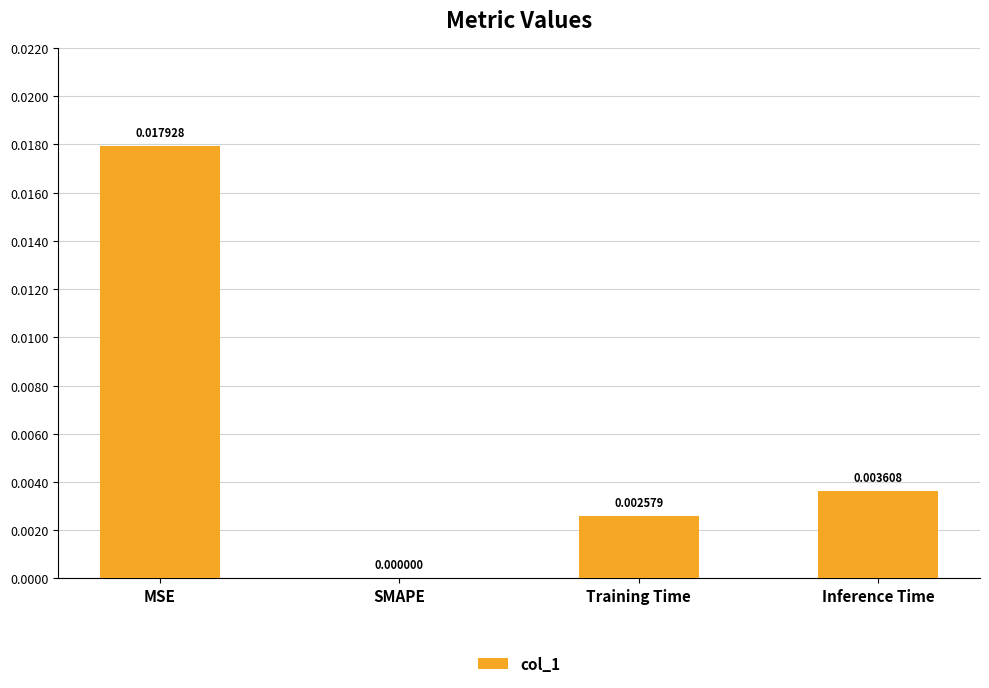

At which category does the chart reach its peak across all series?

MSE